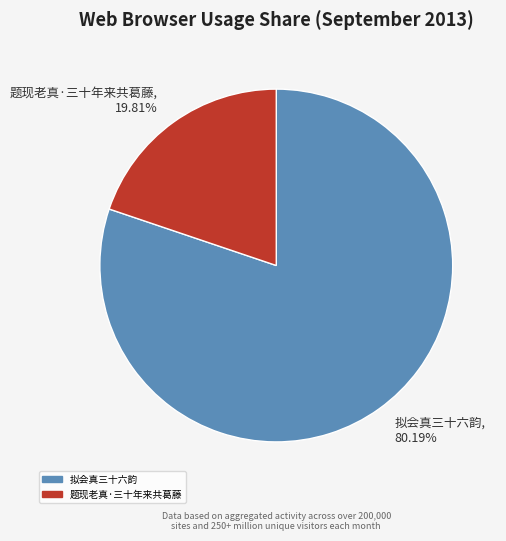

Is the sum of 题现老真·三十年来共葛藤 and 拟会真三十六韵 greater than half?

Yes